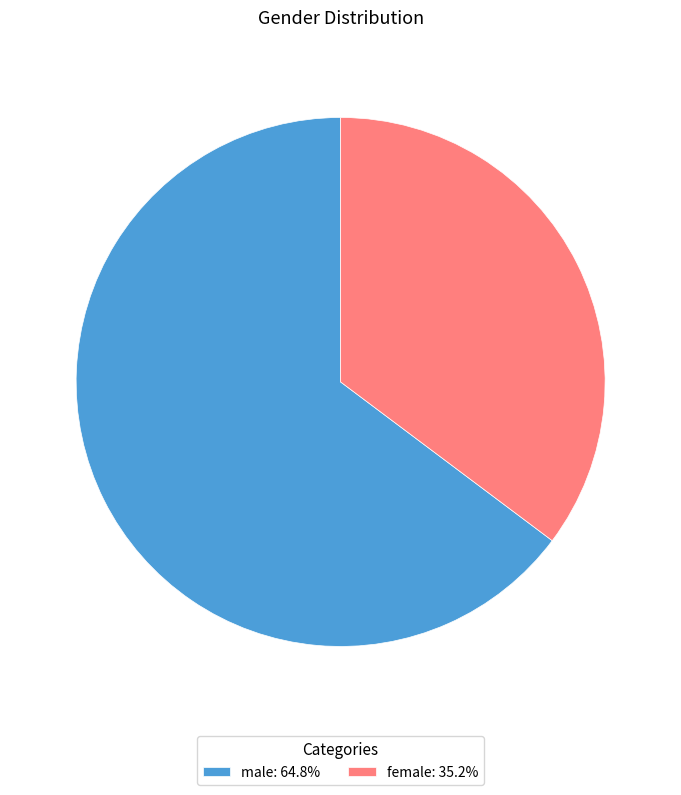

How many segments does this pie chart have?

2